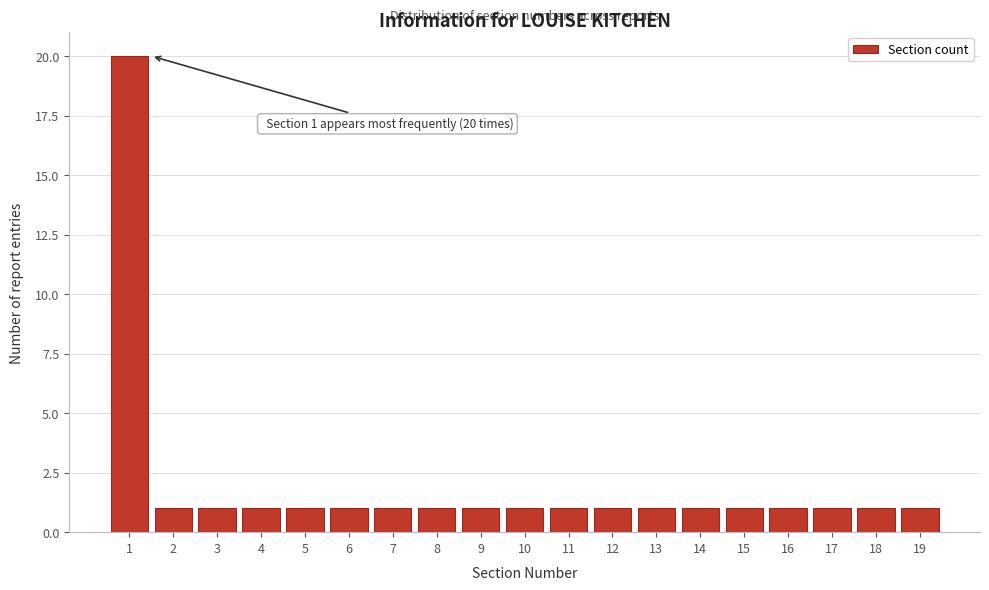

Reading right to left, extract all data points from this chart.

19=1	18=1	17=1	16=1	15=1	14=1	13=1	12=1	11=1	10=1	9=1	8=1	7=1	6=1	5=1	4=1	3=1	2=1	1=20